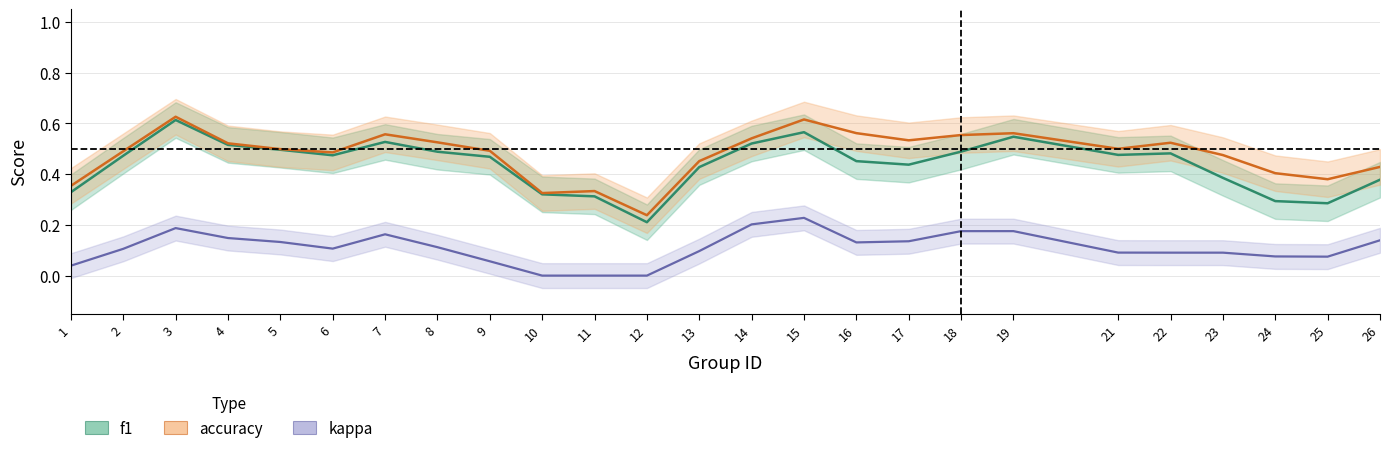

True or false: accuracy and kappa intersect in this chart.

False